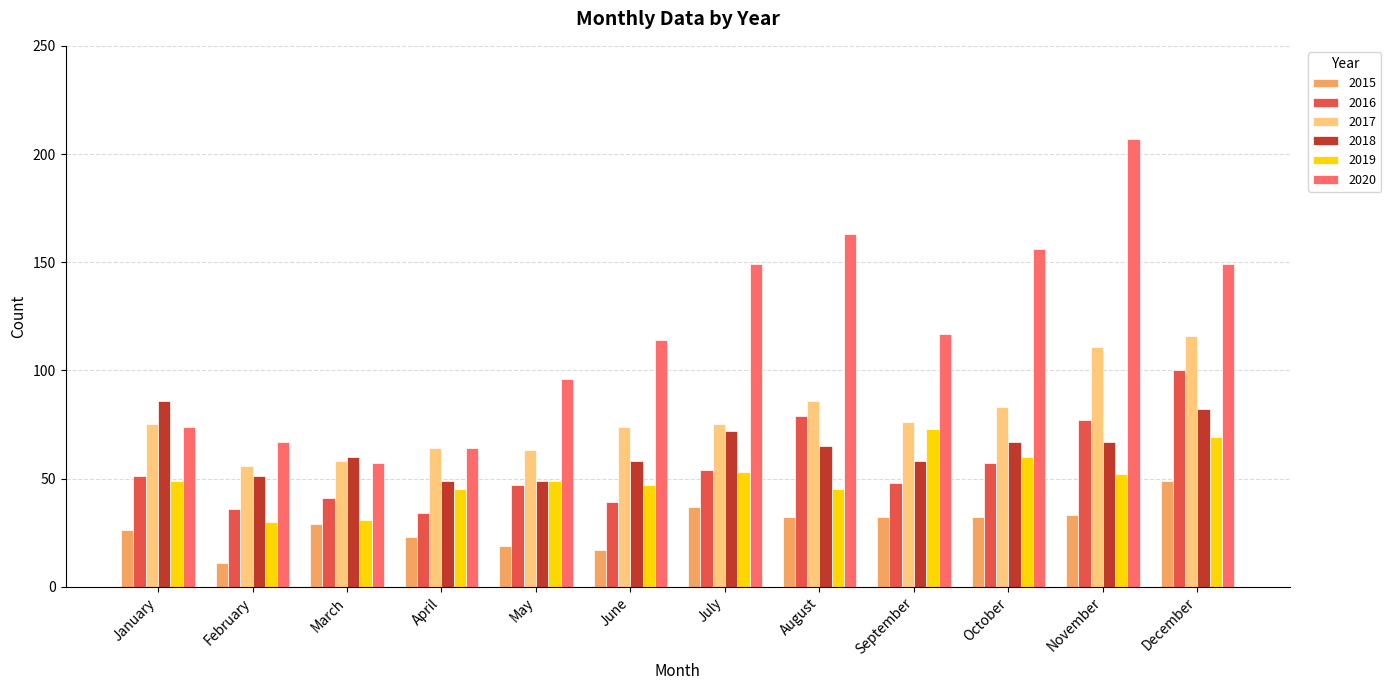

How many groups of bars are there?

12